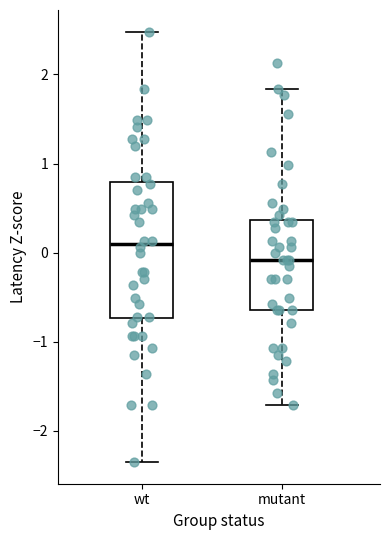

Which box's median line is the lowest?

mutant